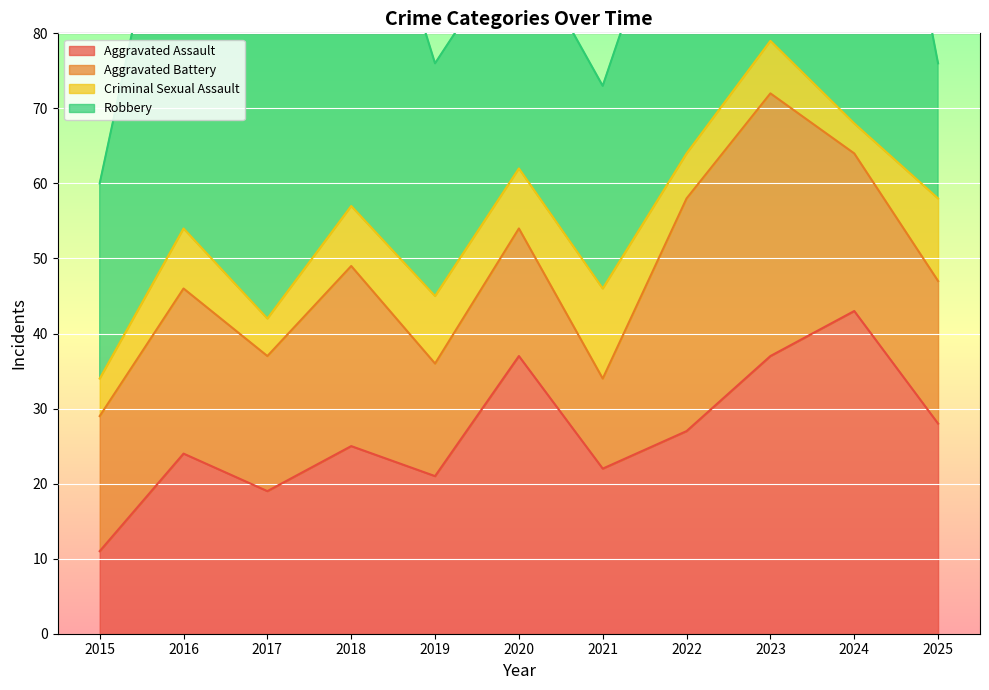

How many lines are shown in the chart?

4